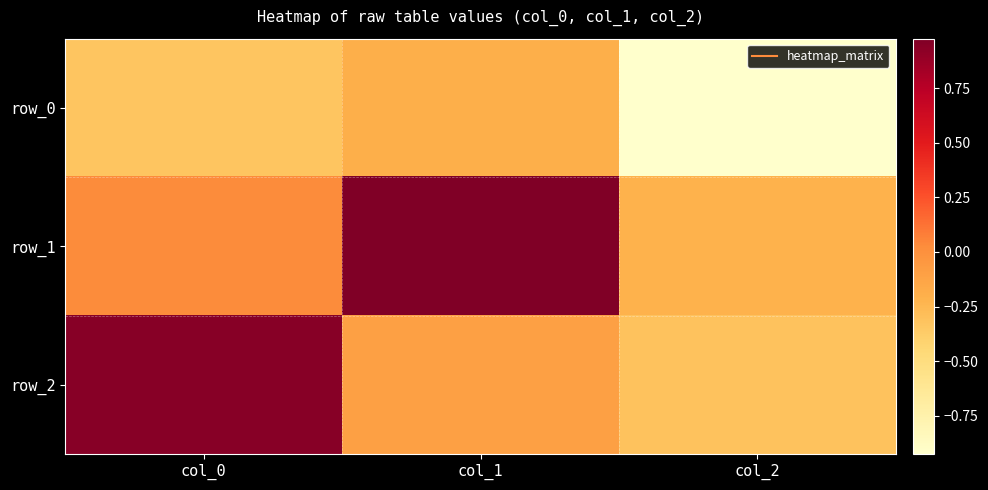

At which category is the sum across all series the highest?

col_1